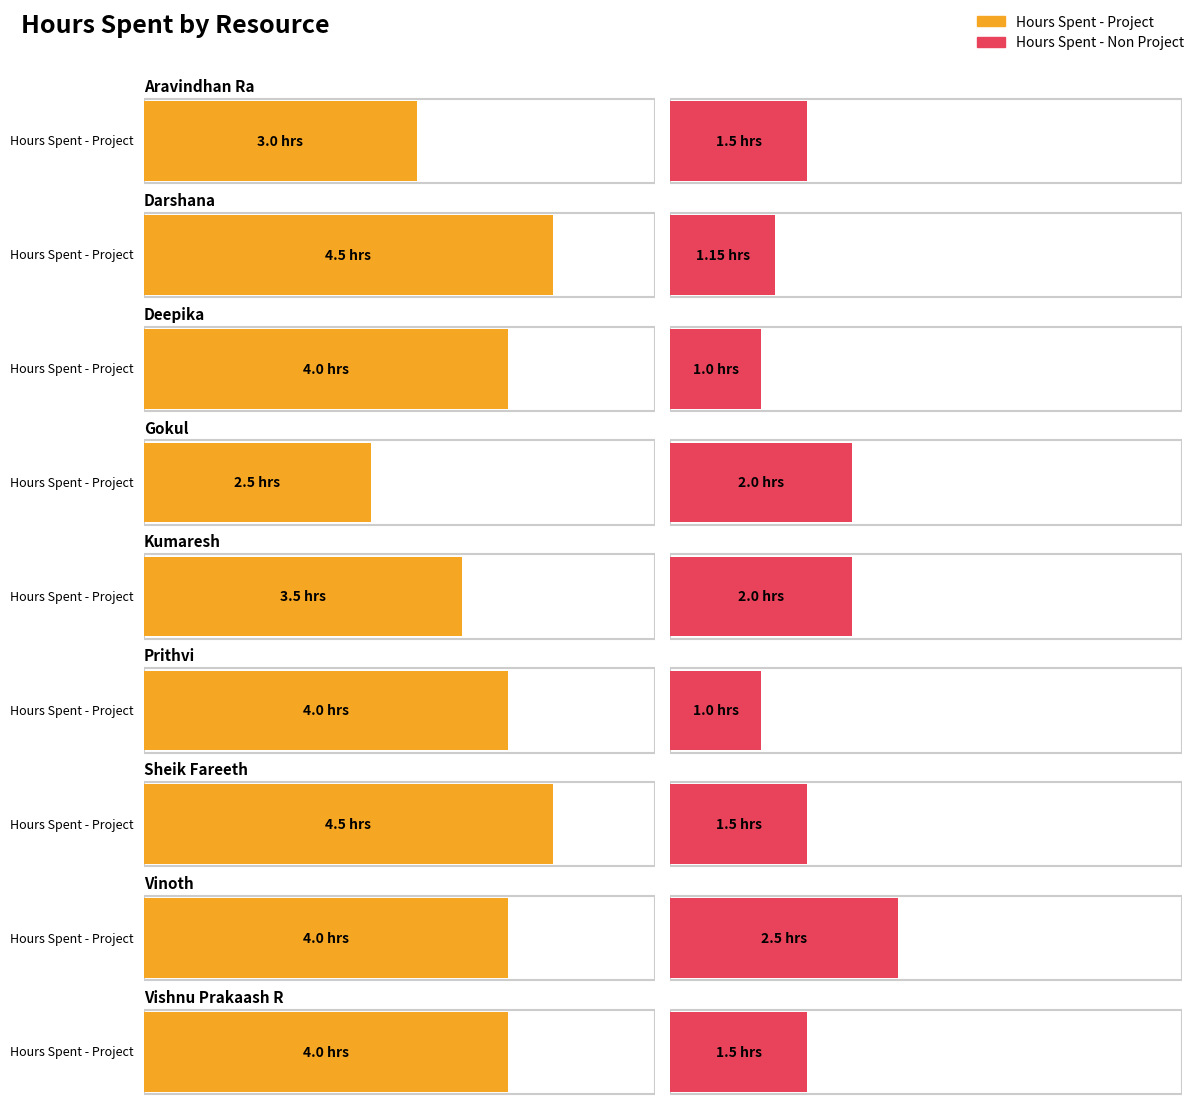

What is the sum of all Hours Spent - Project values?

34.0